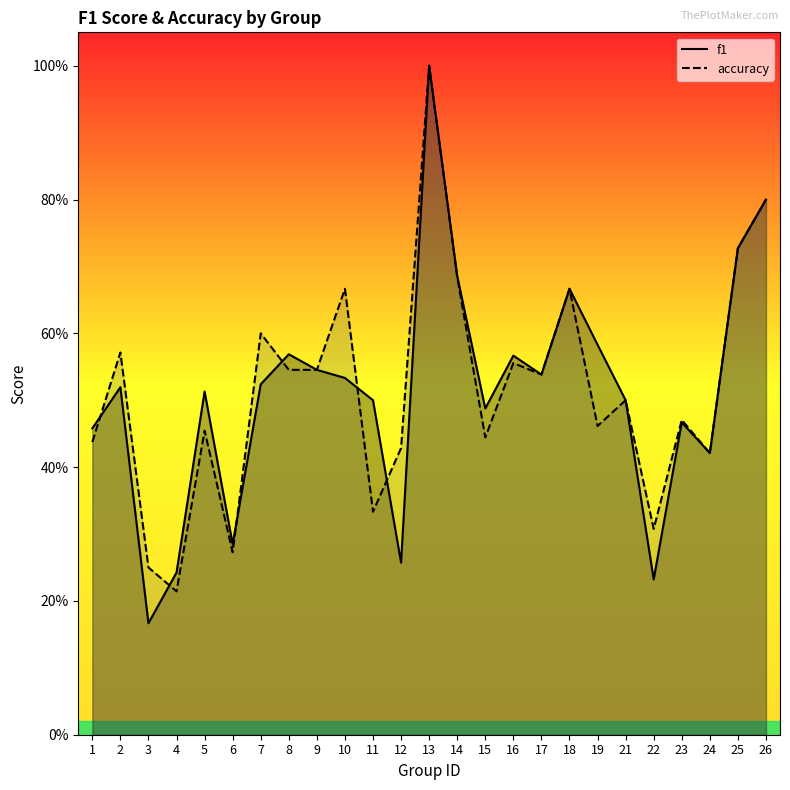

What are all the series names shown in the legend?

f1, accuracy